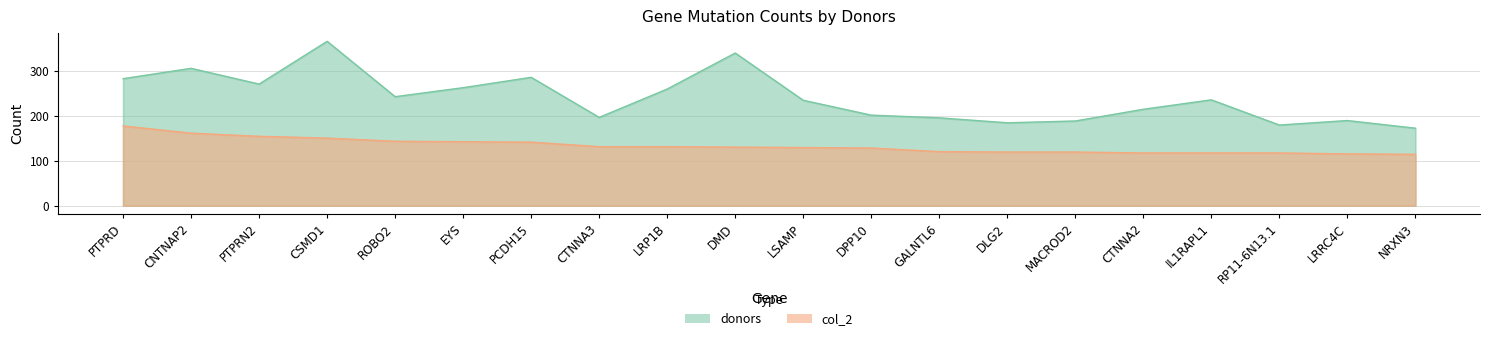

How many categories are shown in the chart?

20